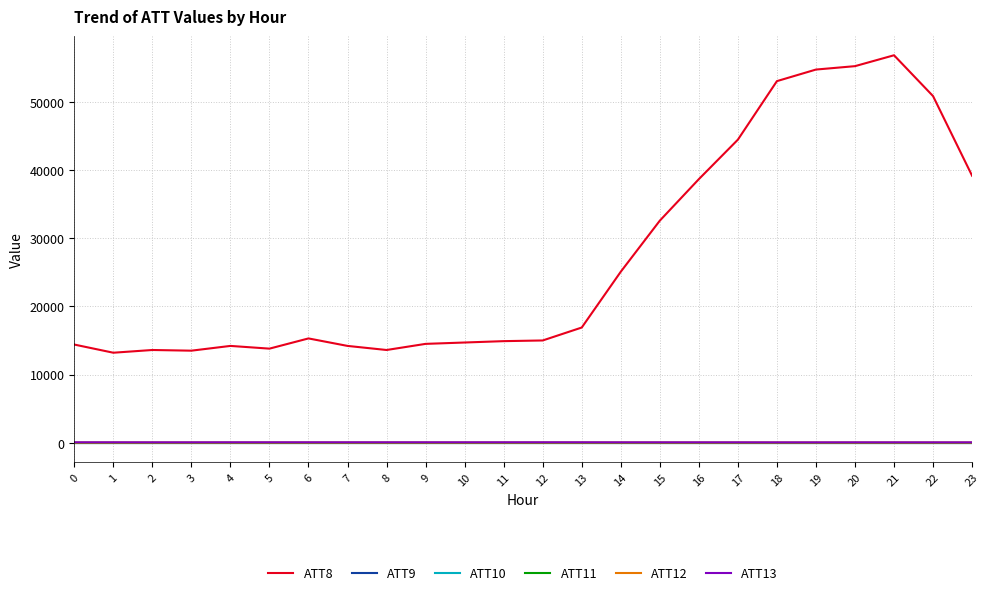

What is the value of the ATT9 point at the 7th from the left?

-10.0